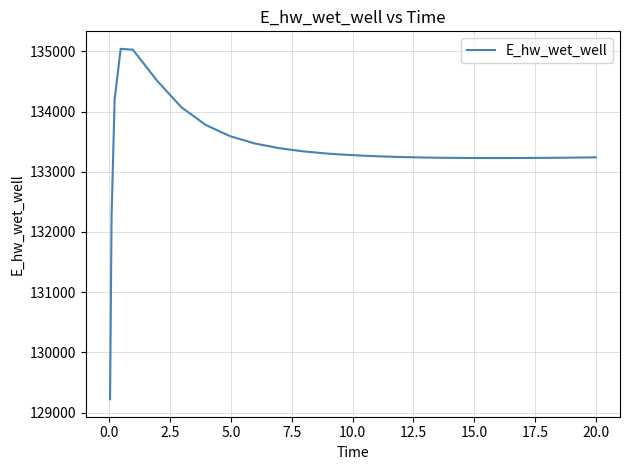

What is the average value?

133359.1